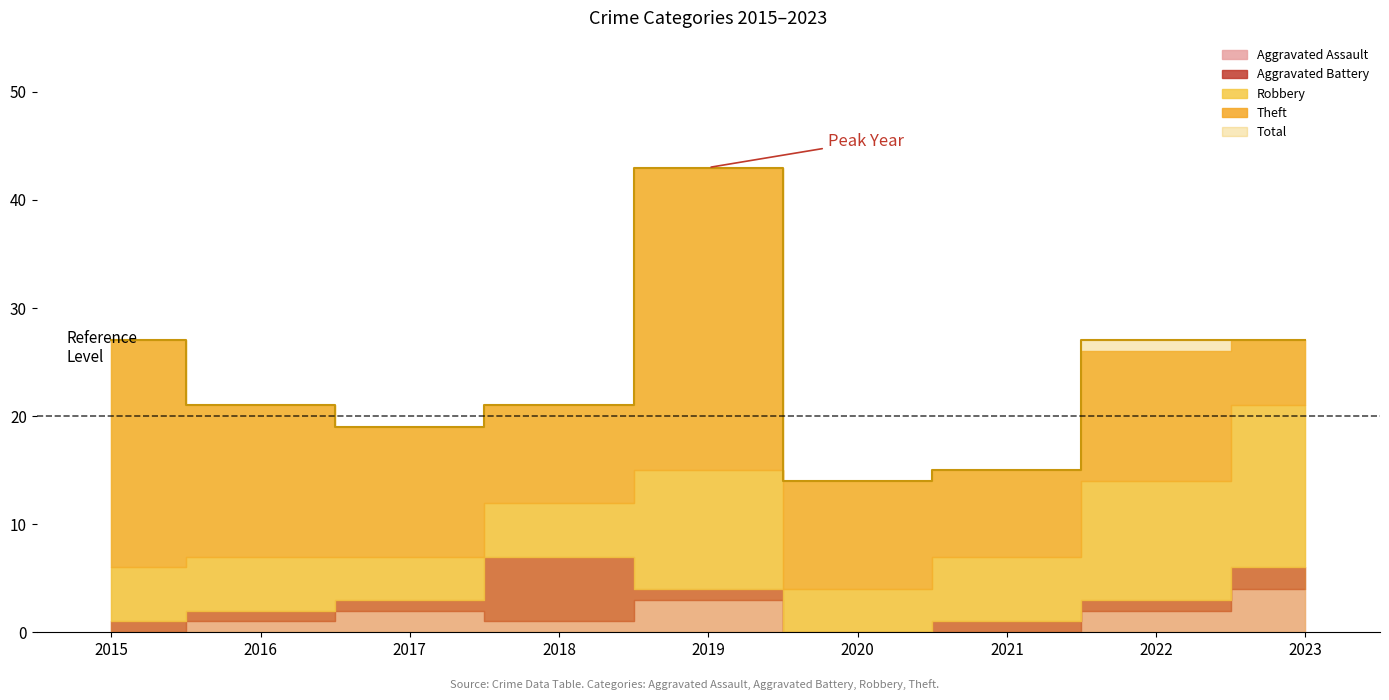

True or false: Total and Robbery intersect in this chart.

False